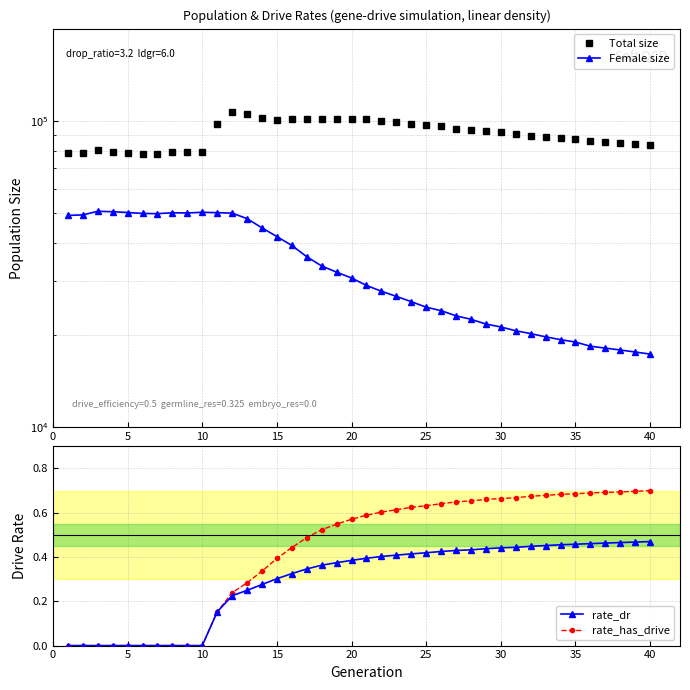

Does the chart display data point markers on the line(s)?

Yes